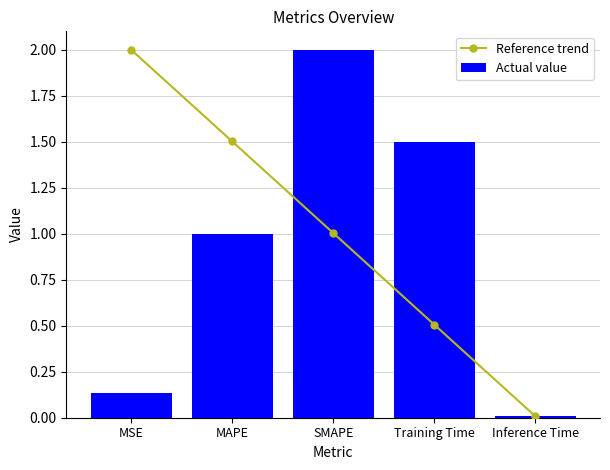

Reading left to right, transcribe all the data shown in this chart.

Reference trend: 2.0	1.5	1.0	0.5	0.0
Actual value: 0.1	1.0	2.0	1.5	0.0